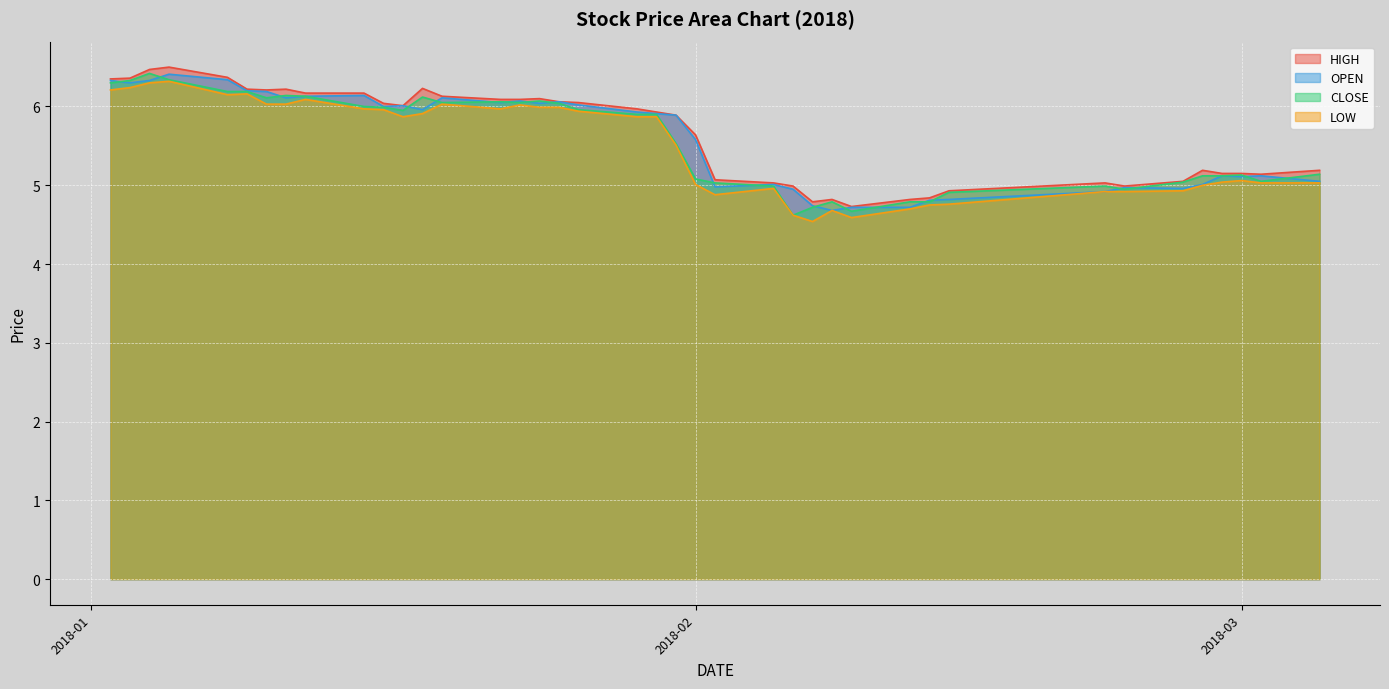

What is the label of the 5th point from the right?

2018-02-27